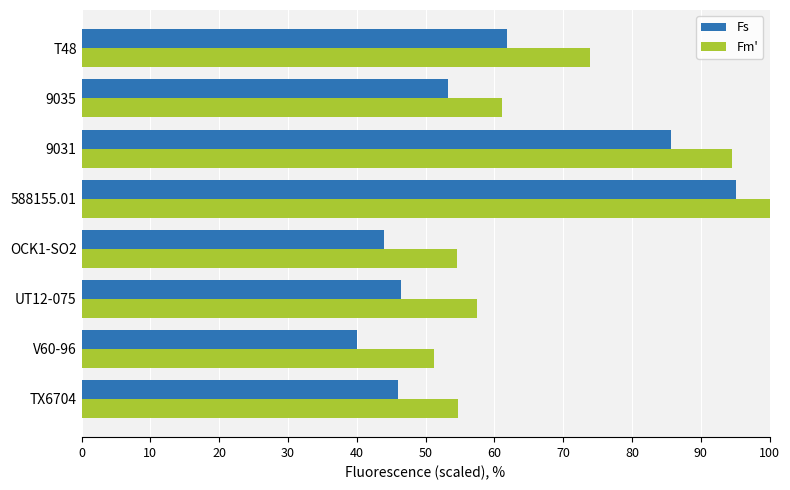

At how many categories does at least one series exceed 65?

3